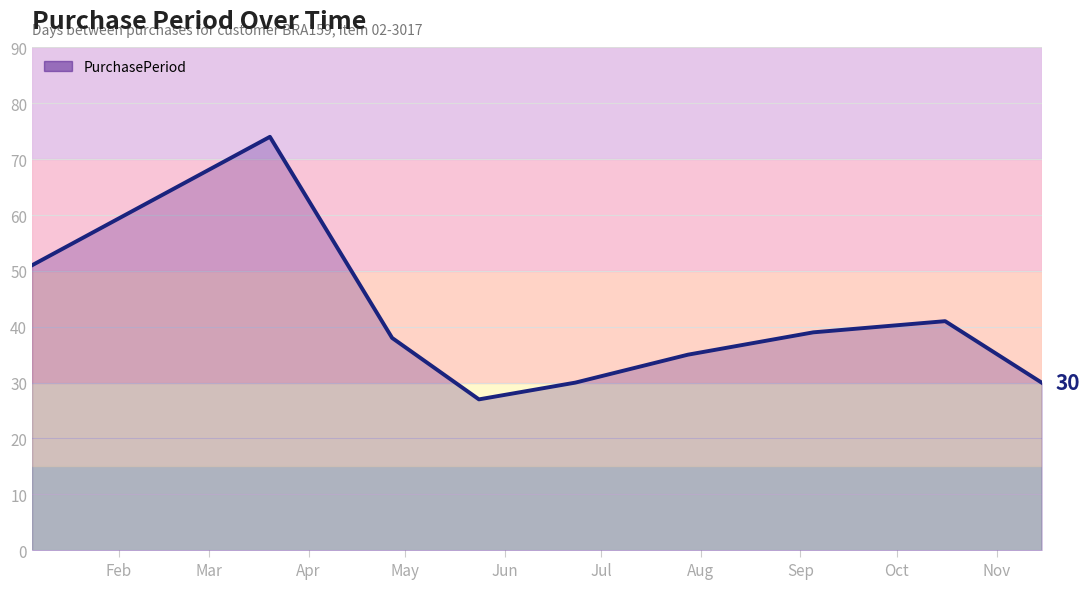

What is the greatest value displayed?

74